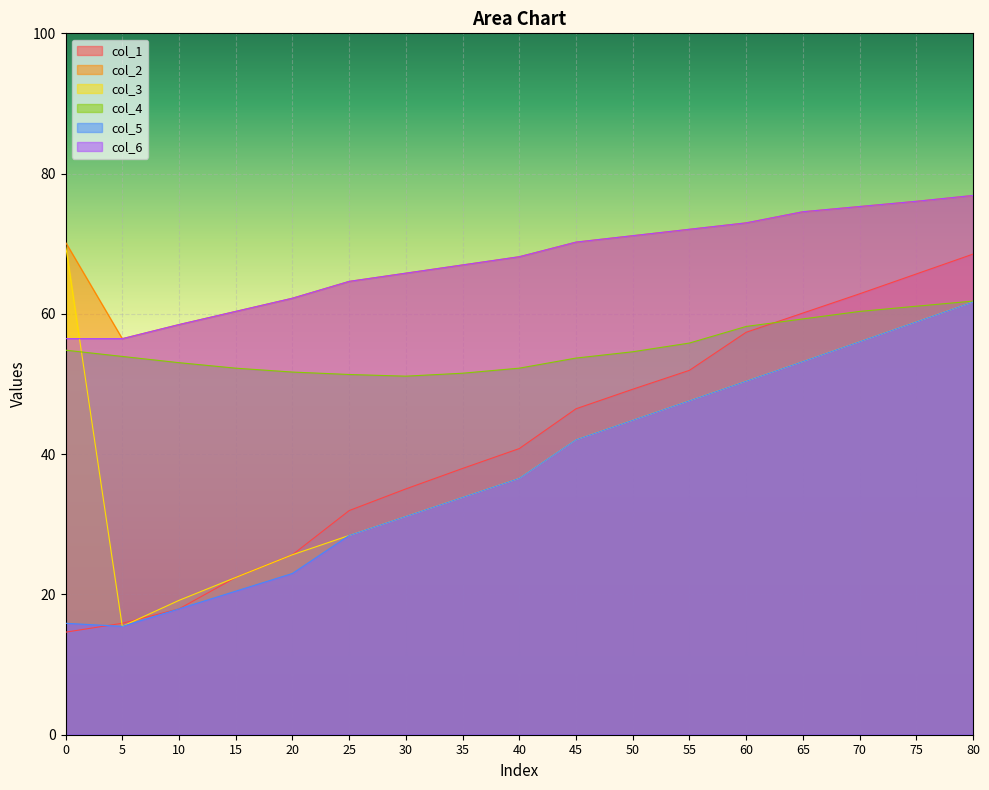

Is the value of col_6 at 40 greater than the value of col_5 at 10?

Yes